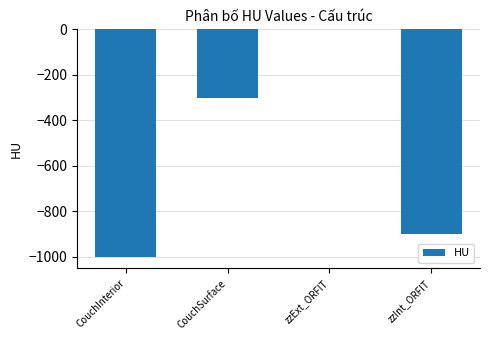

Count the number of categories in the chart.

4